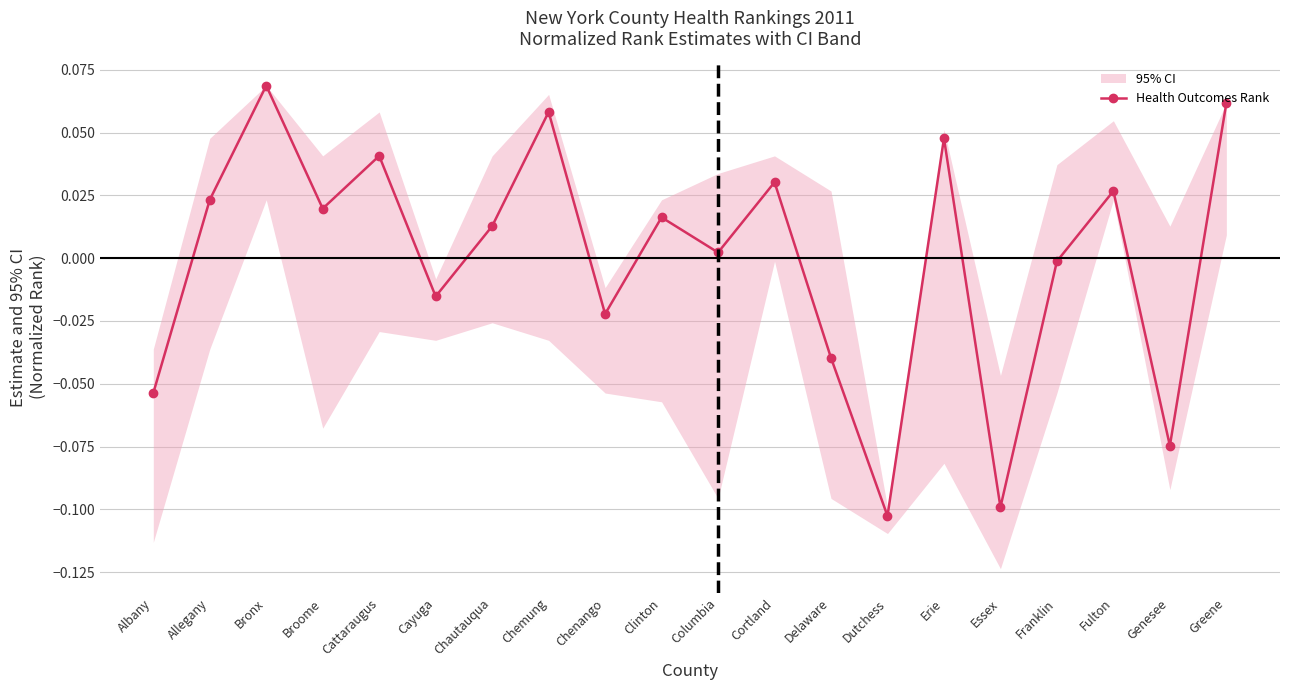

At which category does the chart reach its minimum across all series?

Dutchess